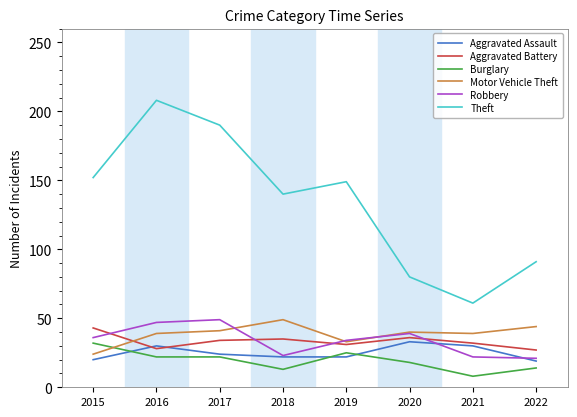

What value does the Aggravated Battery series have at 2022?

27